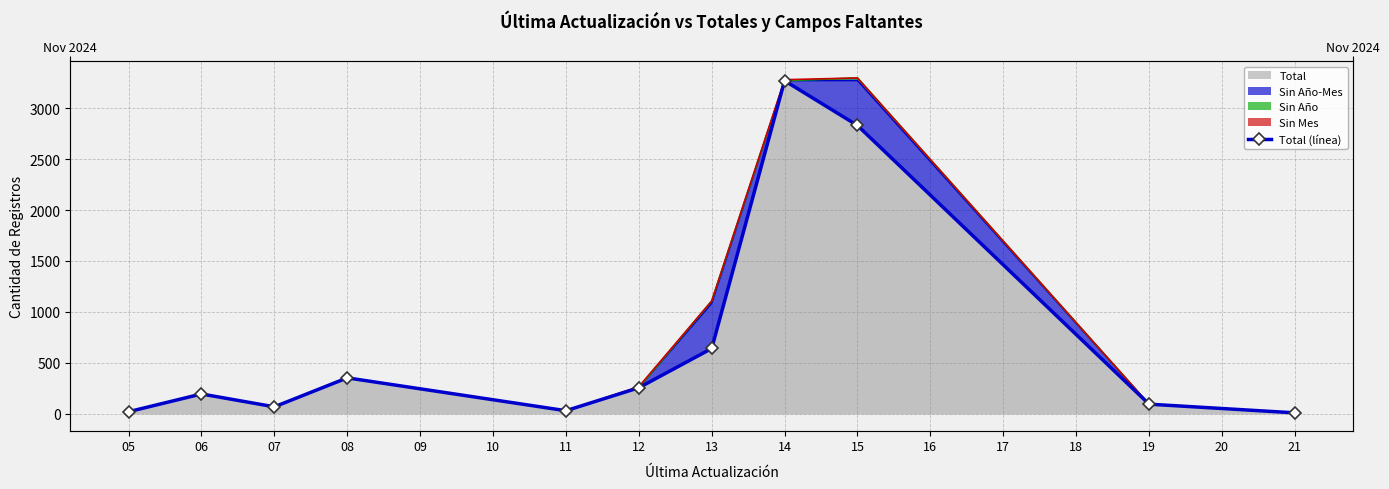

What is the sum of all values?

7777